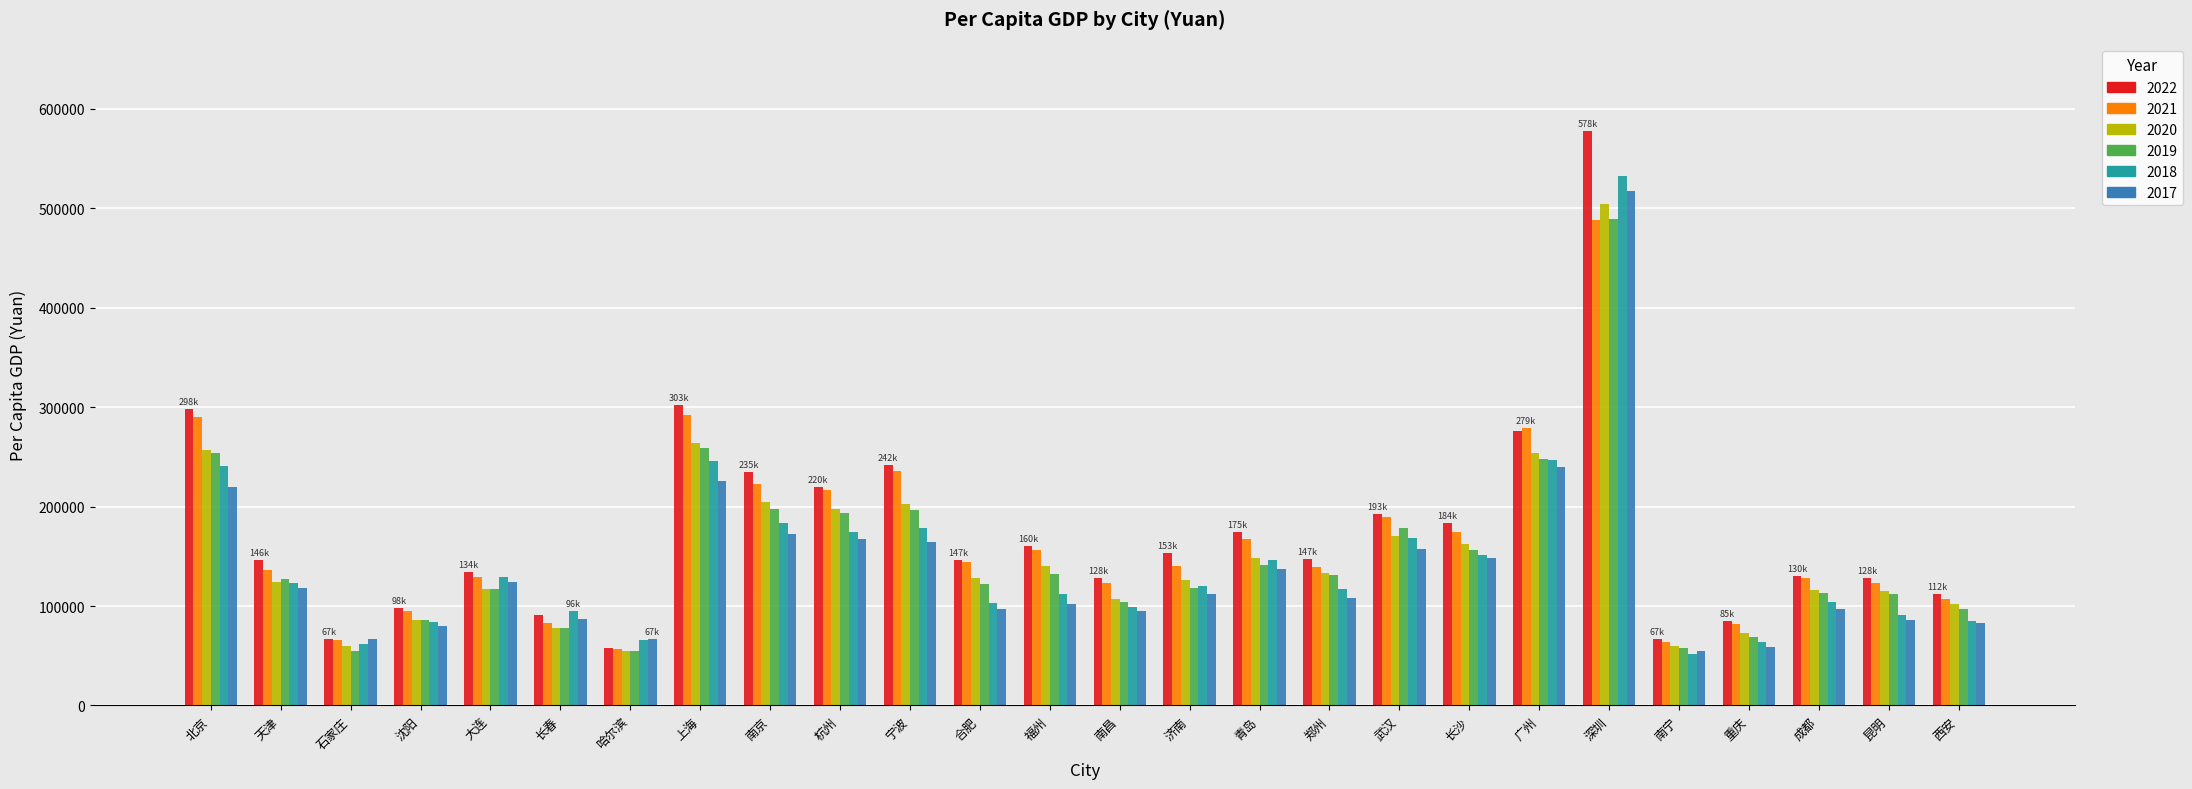

At how many categories does at least one series exceed 453500?

1